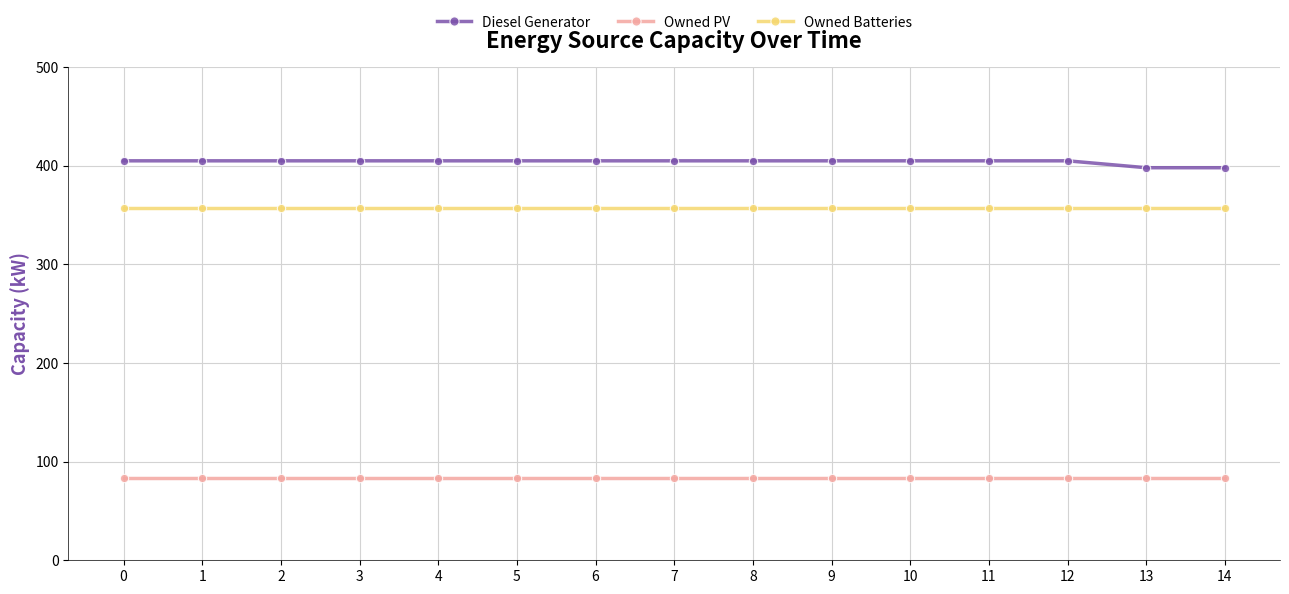

How many lines are shown in the chart?

3